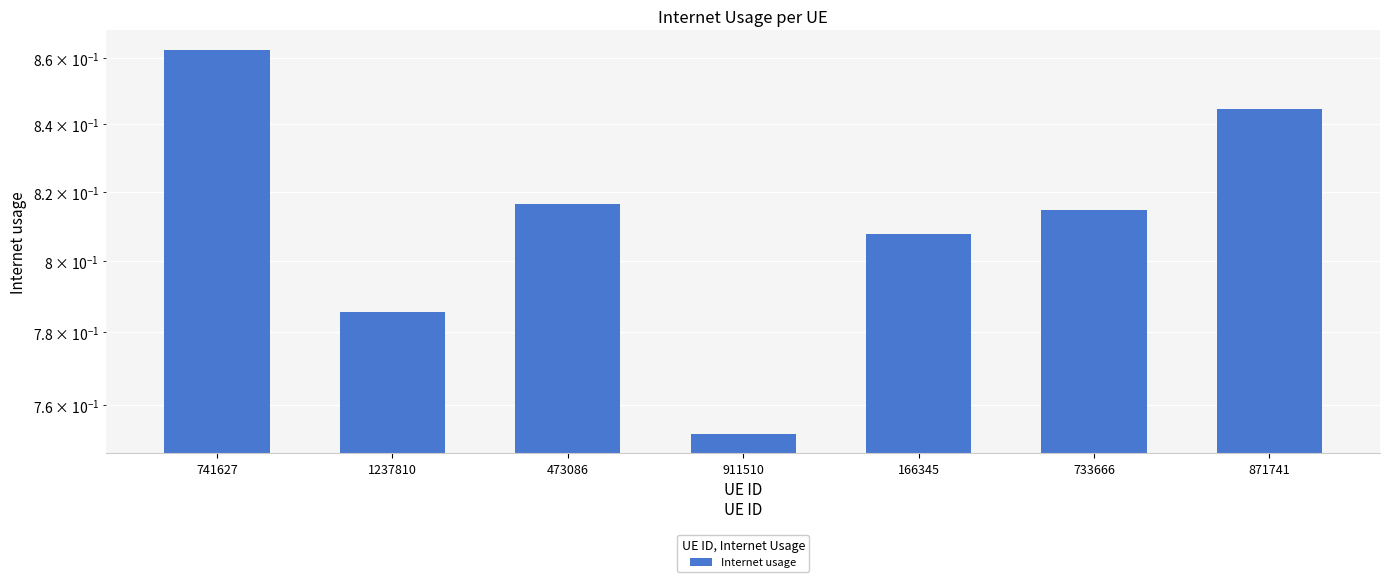

Which label corresponds to the smallest value in the chart?

911510